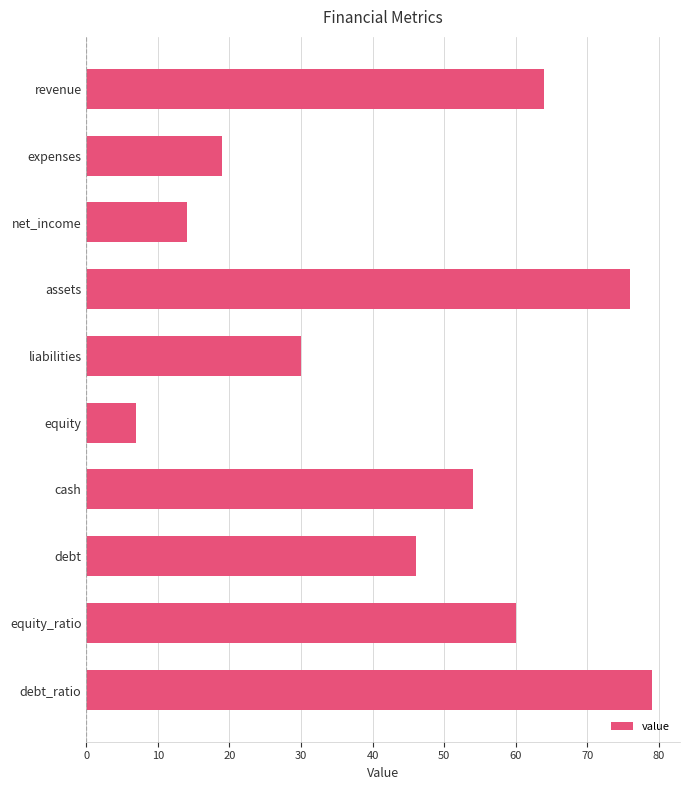

Reading top to bottom, extract all data points from this chart.

64	19	14	76	30	7	54	46	60	79